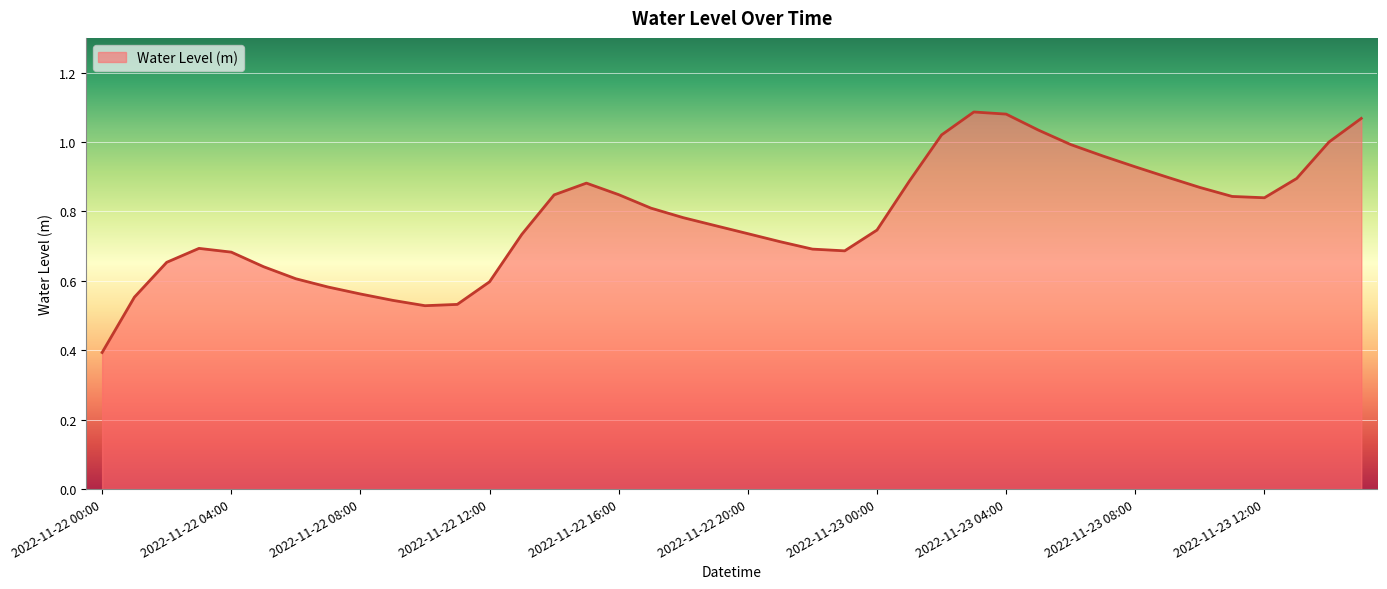

What is the smallest value displayed?

0.4